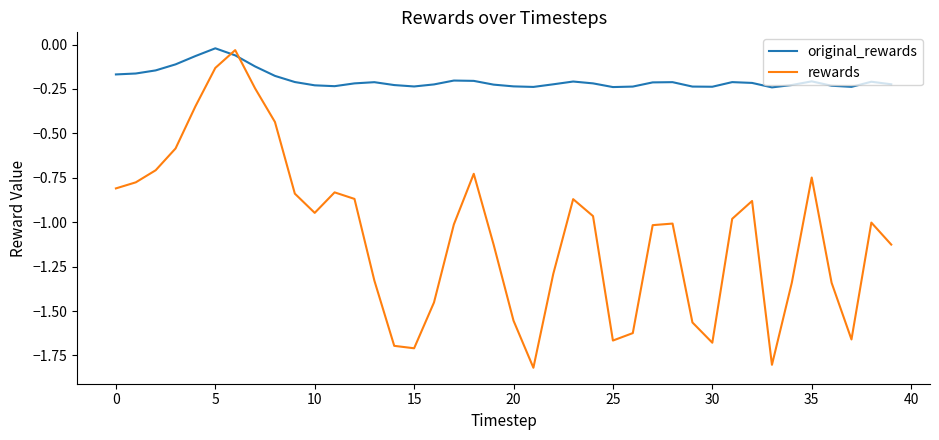

What is the difference between the maximum and minimum values in the rewards series?

1.8